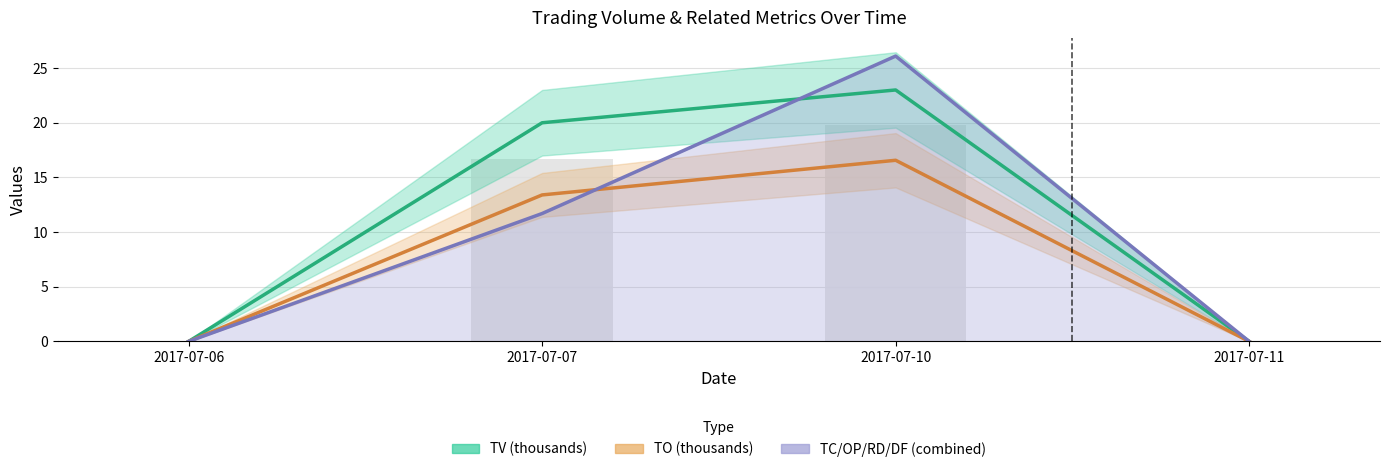

The value of TO (thousands) at 2017-07-06 is 0.0. True or false?

True